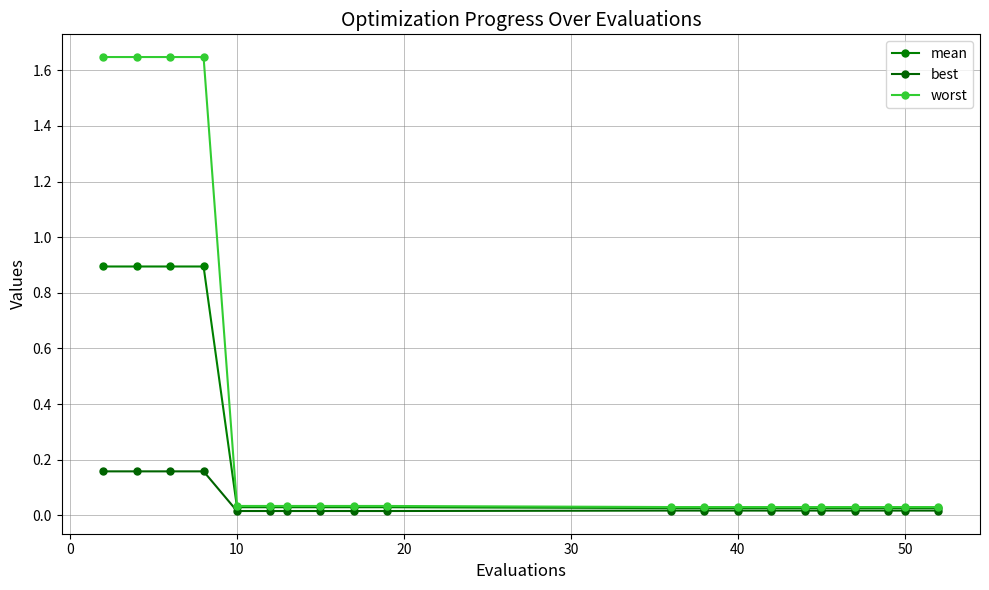

What are all the series names shown in the legend?

mean, best, worst